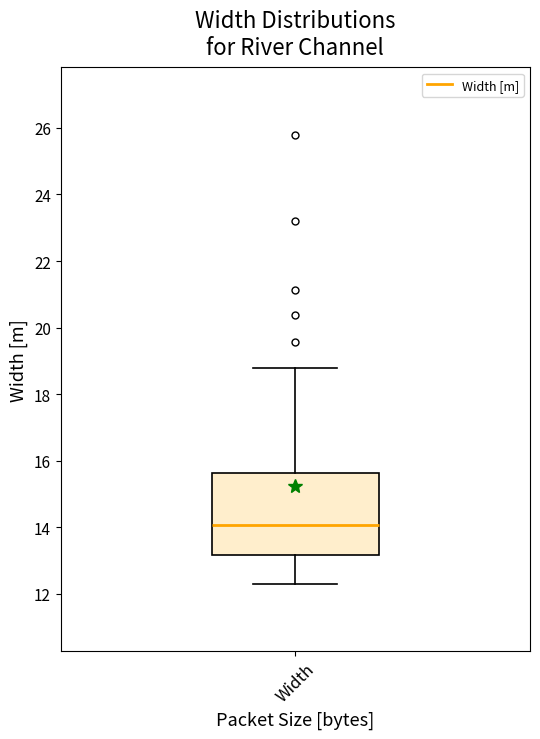

Transcribe this box plot: give where the median line is, the range the box spans, and where the two whiskers end, as read against the y-axis. The values are not printed on the chart, so give them approximately, as read against the axis.

median 14.0, box 13.2 to 15.6, whiskers 12.4 to 18.8